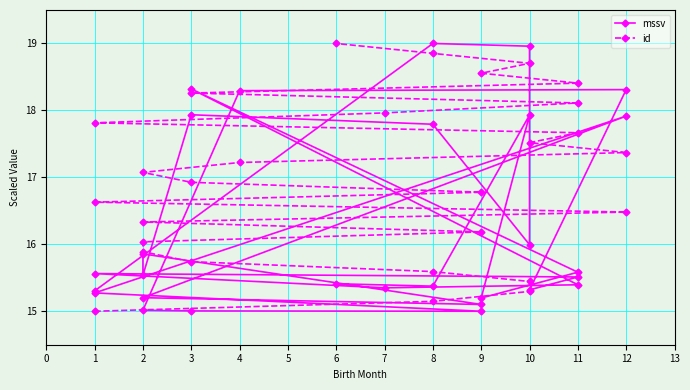

What are all the series names shown in the legend?

mssv, id